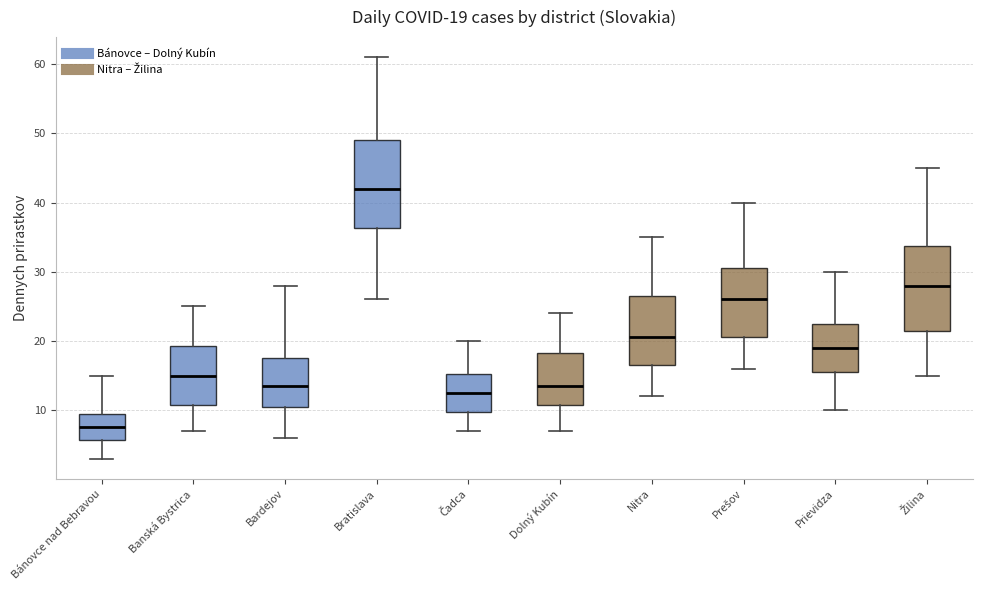

Which box's median line is the highest?

Bratislava